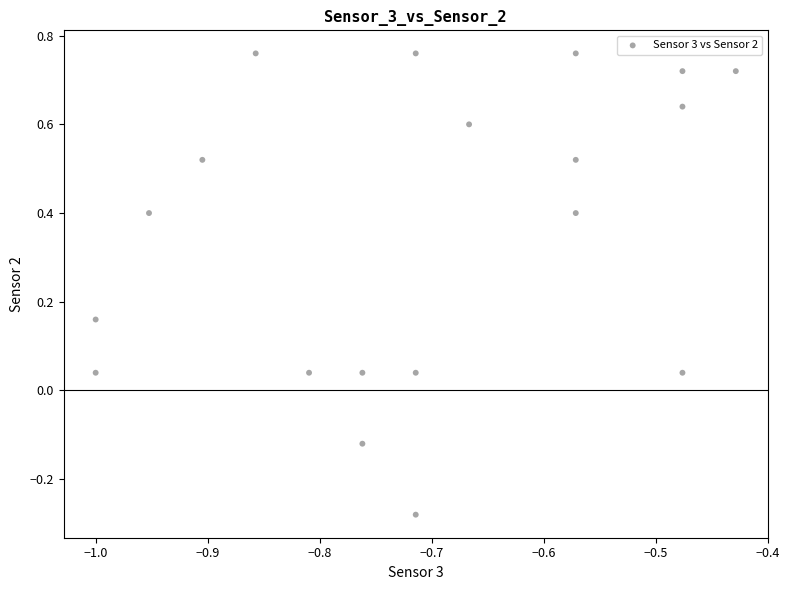

What is the range of Y values (max minus min)?

1.0